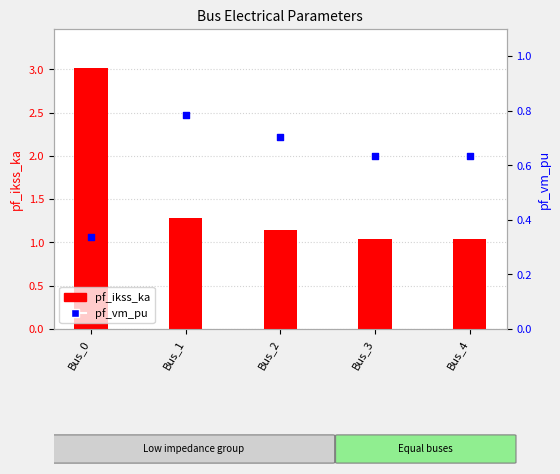

Which series has the largest total across all categories?

pf_ikss_ka